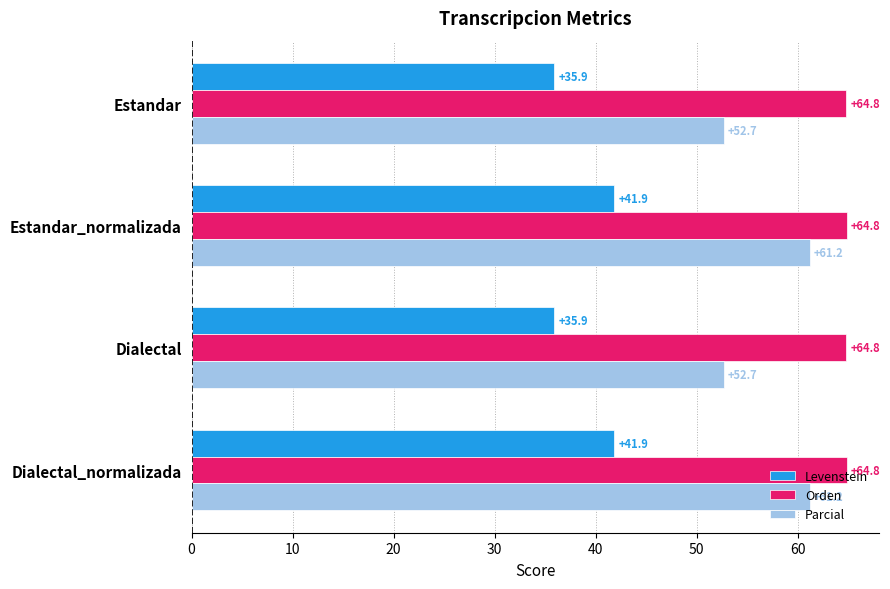

List the series in order of their overall mean, lowest first.

Levenstein, Parcial, Orden